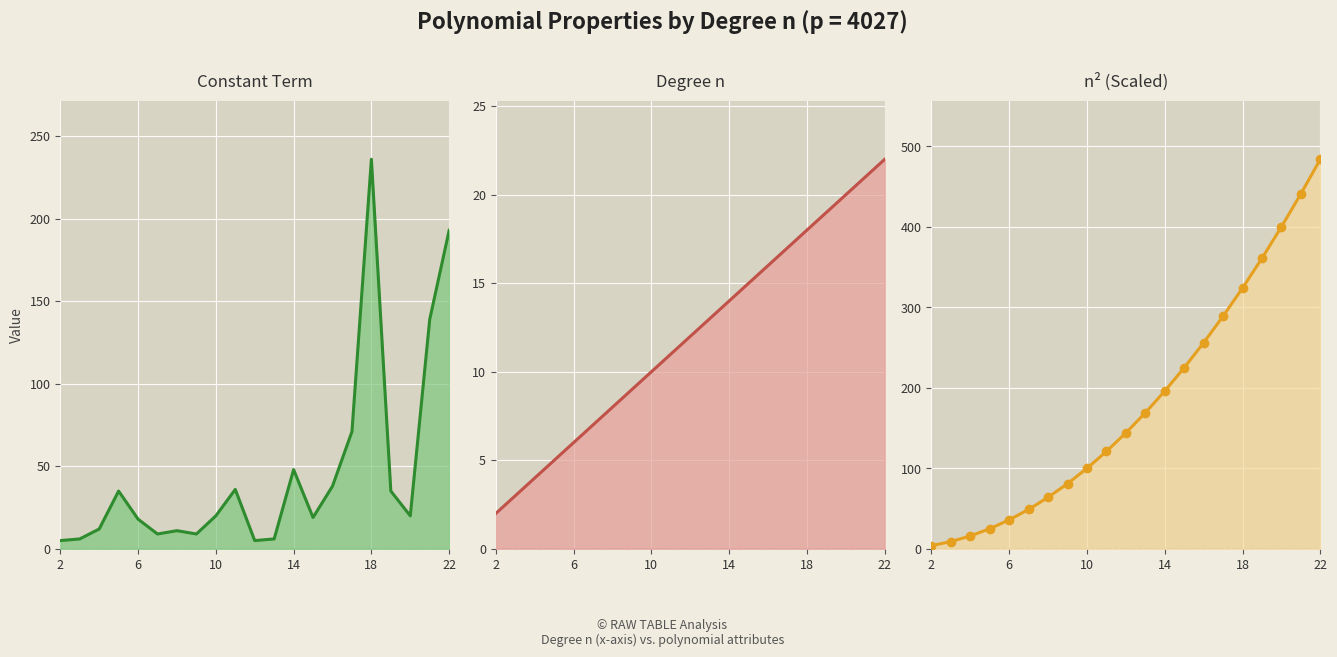

At how many categories does at least one series exceed 267?

6